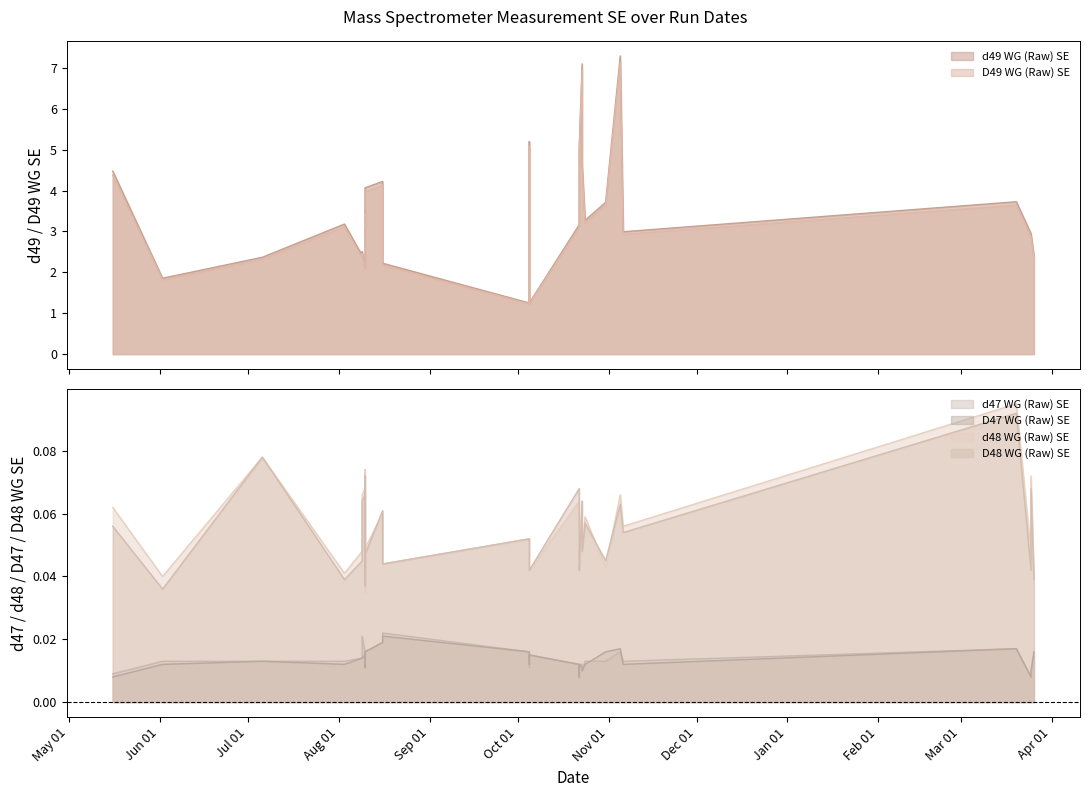

True or false: D49 WG (Raw) SE and d49 WG (Raw) SE intersect in this chart.

False